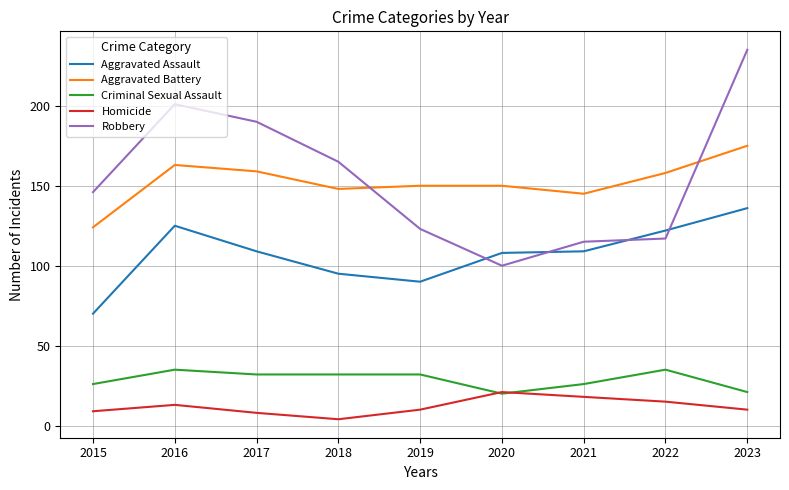

What is the smallest value displayed?

4